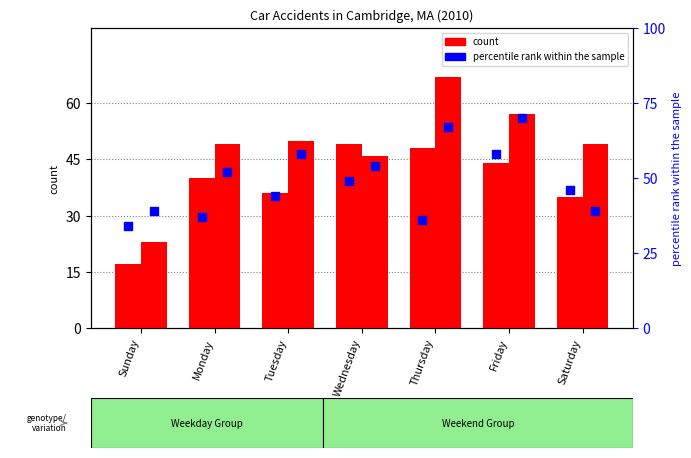

At which category is the sum across all series the highest?

Friday